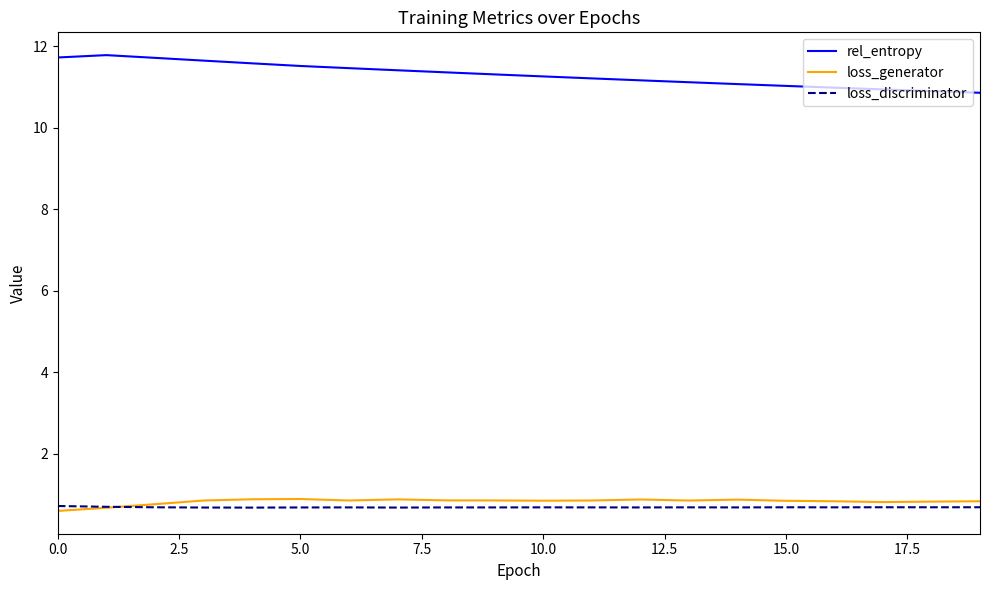

Which series has the widest spread of values?

rel_entropy